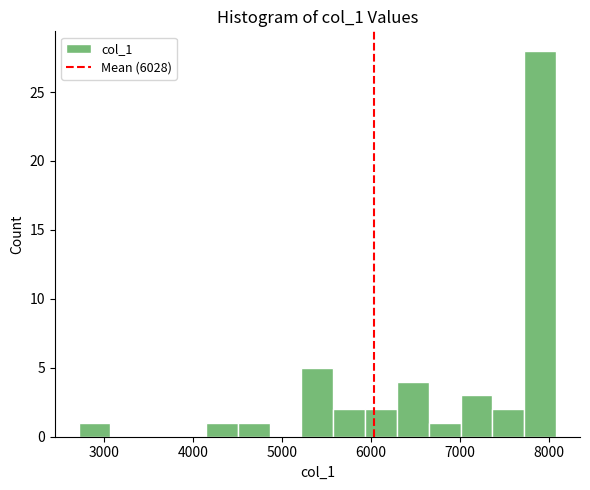

Around what value on the x-axis is the tallest bar? Give the approximate position of its centre, as read against the axis.

7900